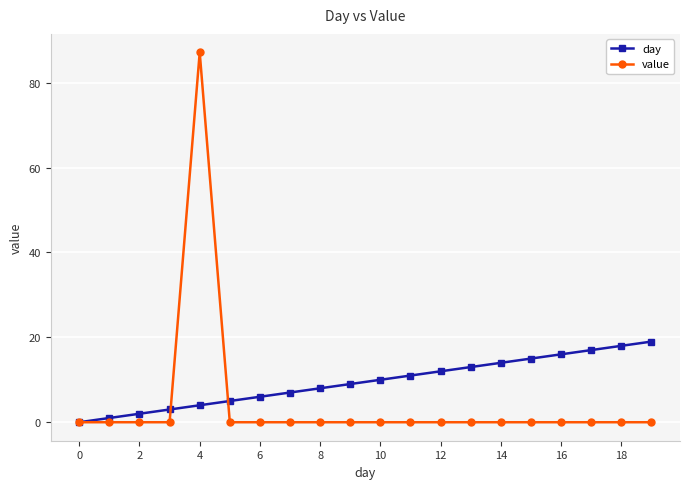

Which series has the largest range (max minus min)?

value